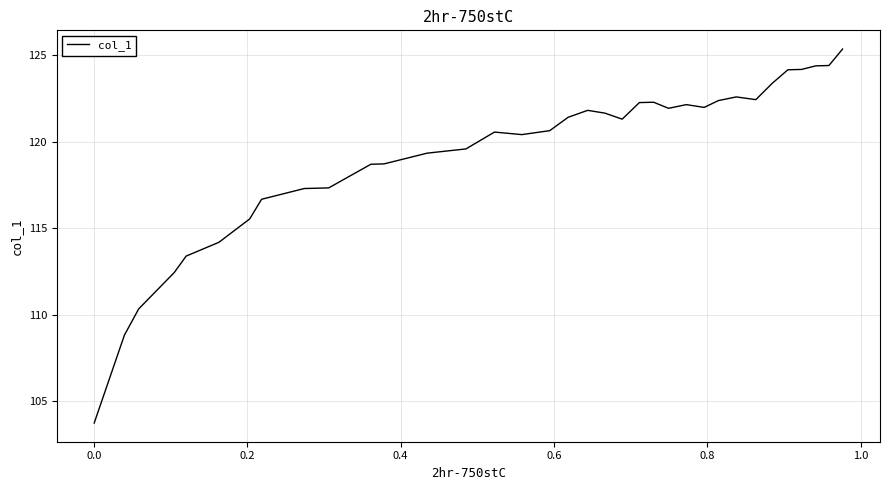

What is the maximum value shown in the chart?

125.3